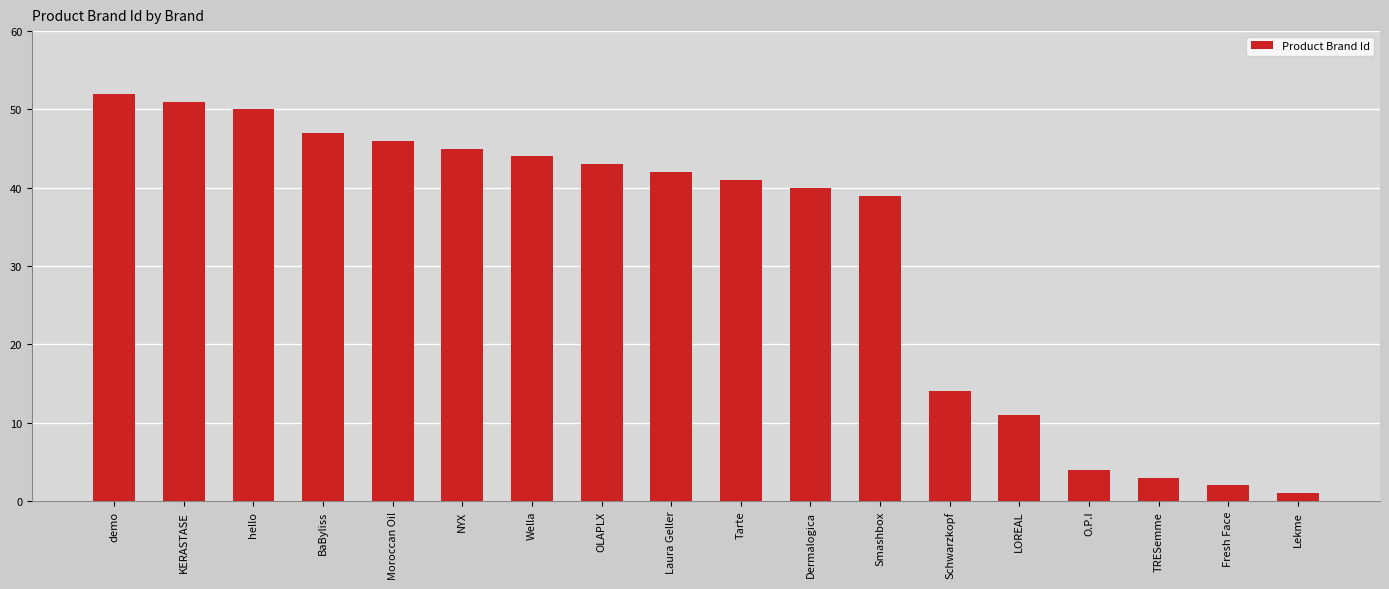

Rank the categories by value from highest to lowest.

demo, KERASTASE, hello, BaByliss, Moroccan Oil, NYX, Wella, OLAPLX, Laura Geller, Tarte, Dermalogica, Smashbox, Schwarzkopf, LOREAL, O.P.I, TRESemme, Fresh Face, Lekme